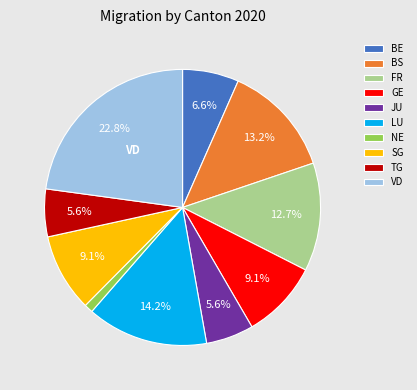

Is there a majority slice in this chart?

No